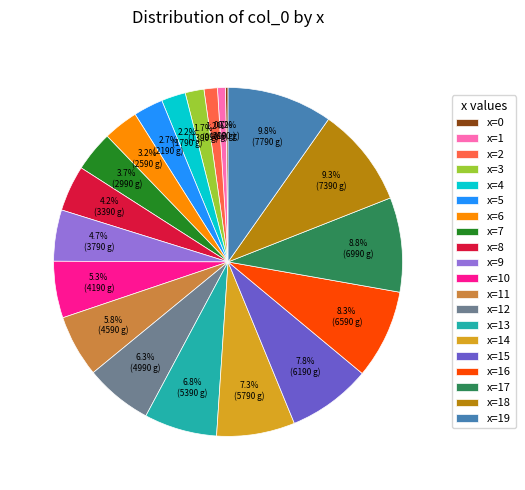

Which category has the biggest portion of the pie?

x=19